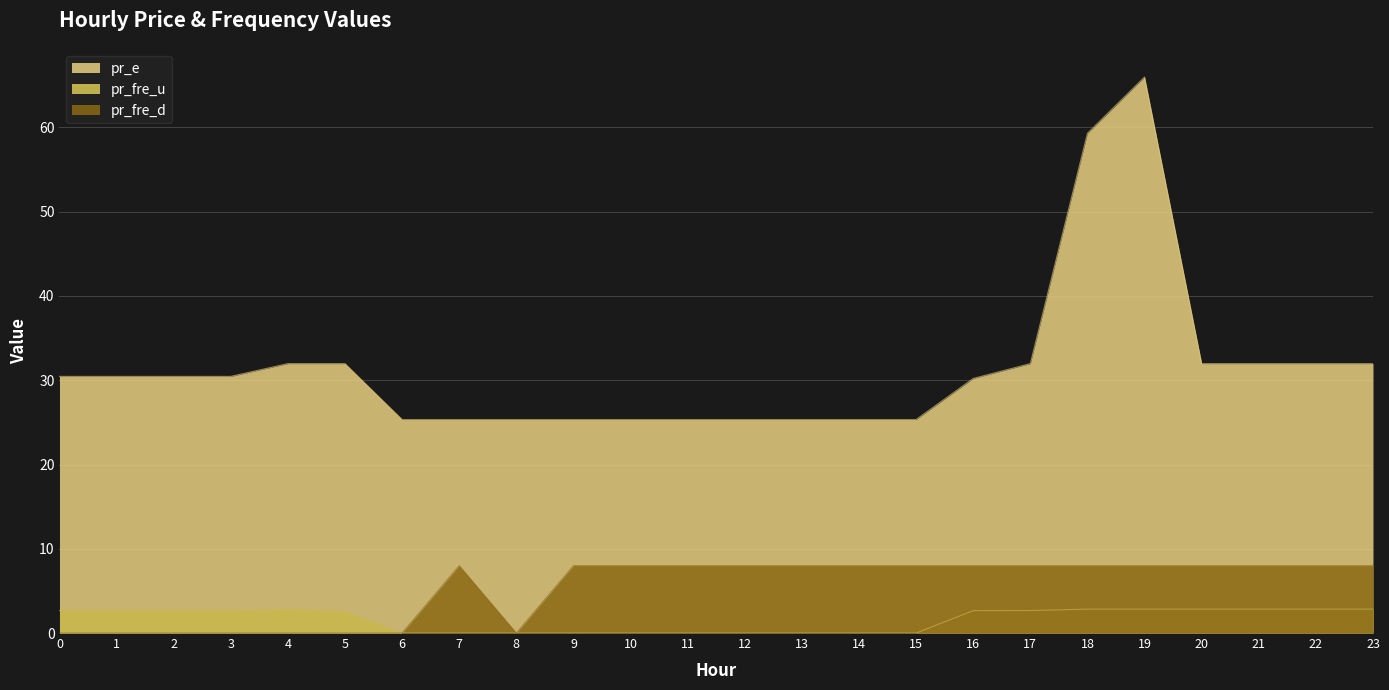

Between which two adjacent categories do pr_fre_u and pr_fre_d first intersect?

5 and 6